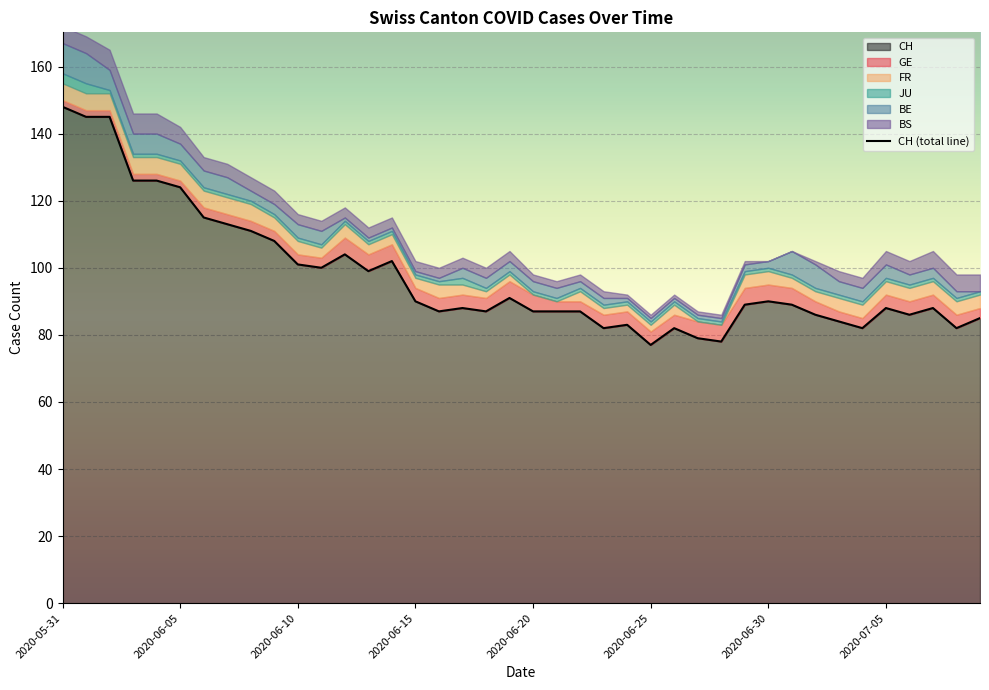

How many lines are shown in the chart?

6